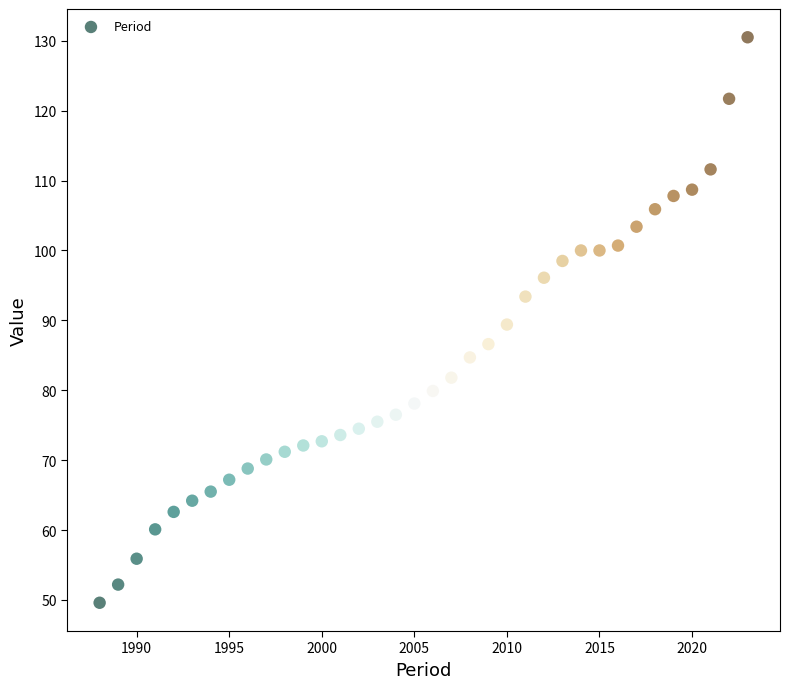

What is the range of X values (max minus min)?

35.0